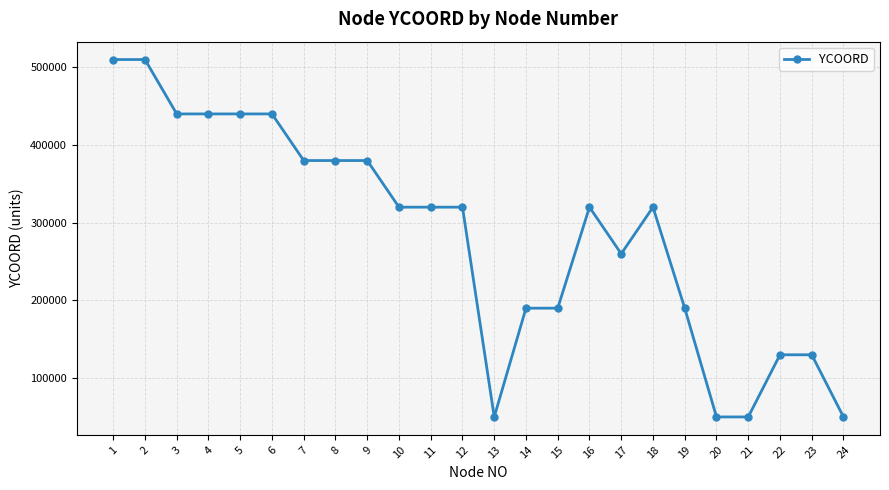

What is the value of the 6th point from the left?

440000